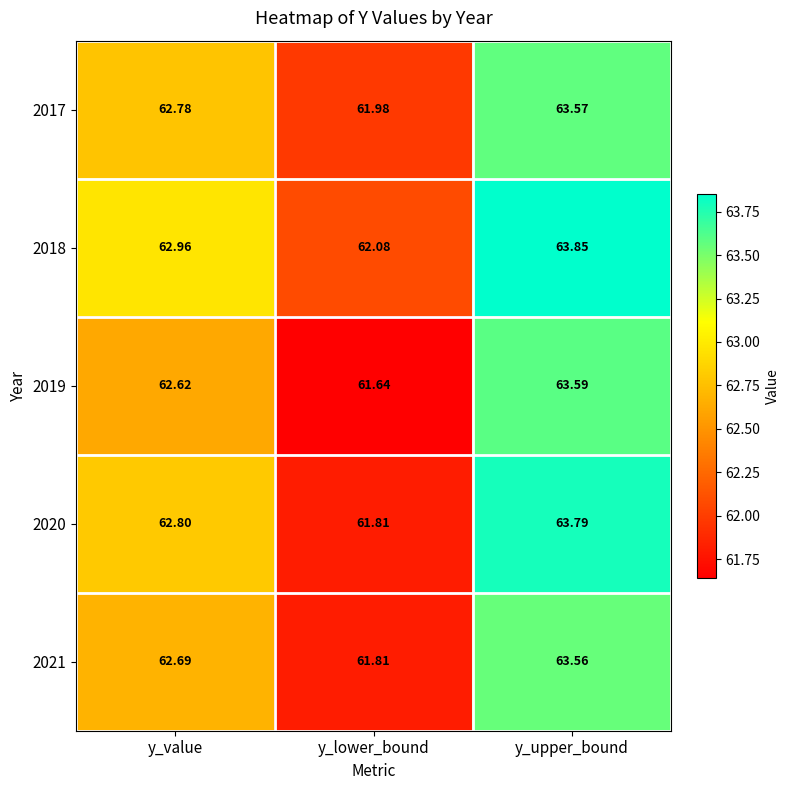

What is the total value across all series at y_upper_bound?

318.4